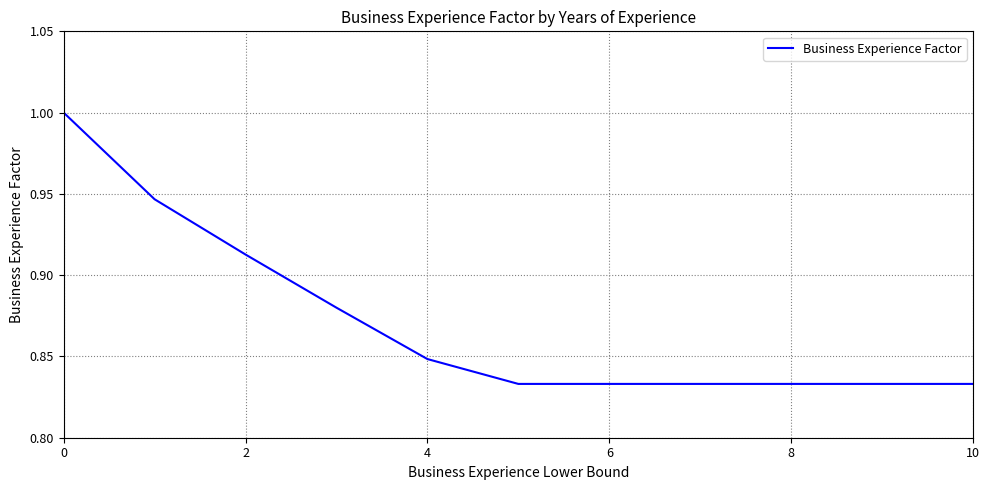

What is the maximum value shown in the chart?

1.0